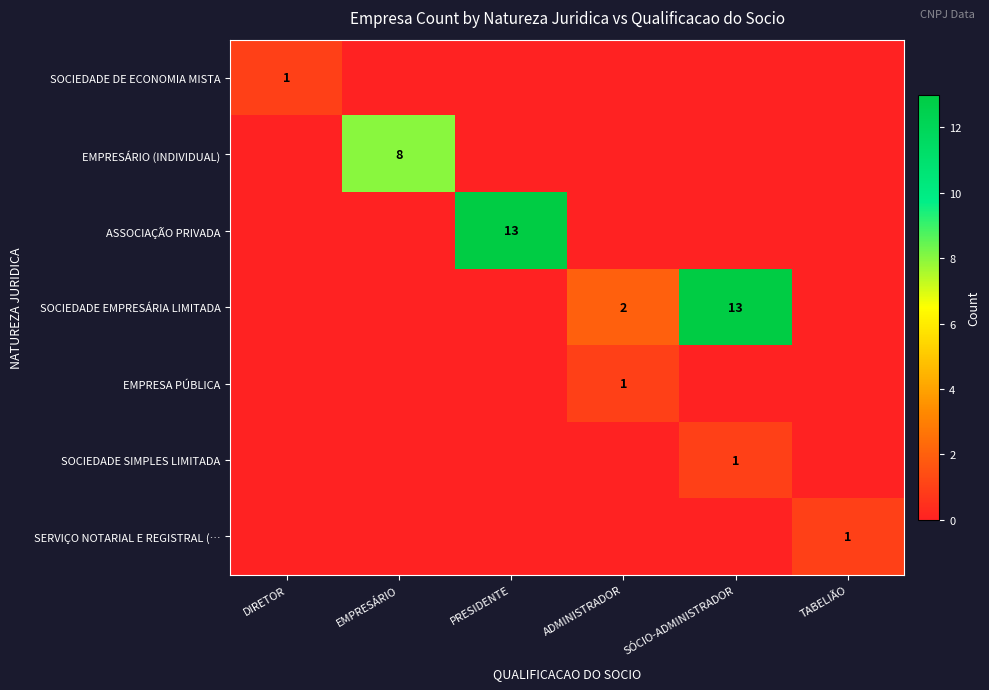

At how many categories does at least one series exceed 4?

3